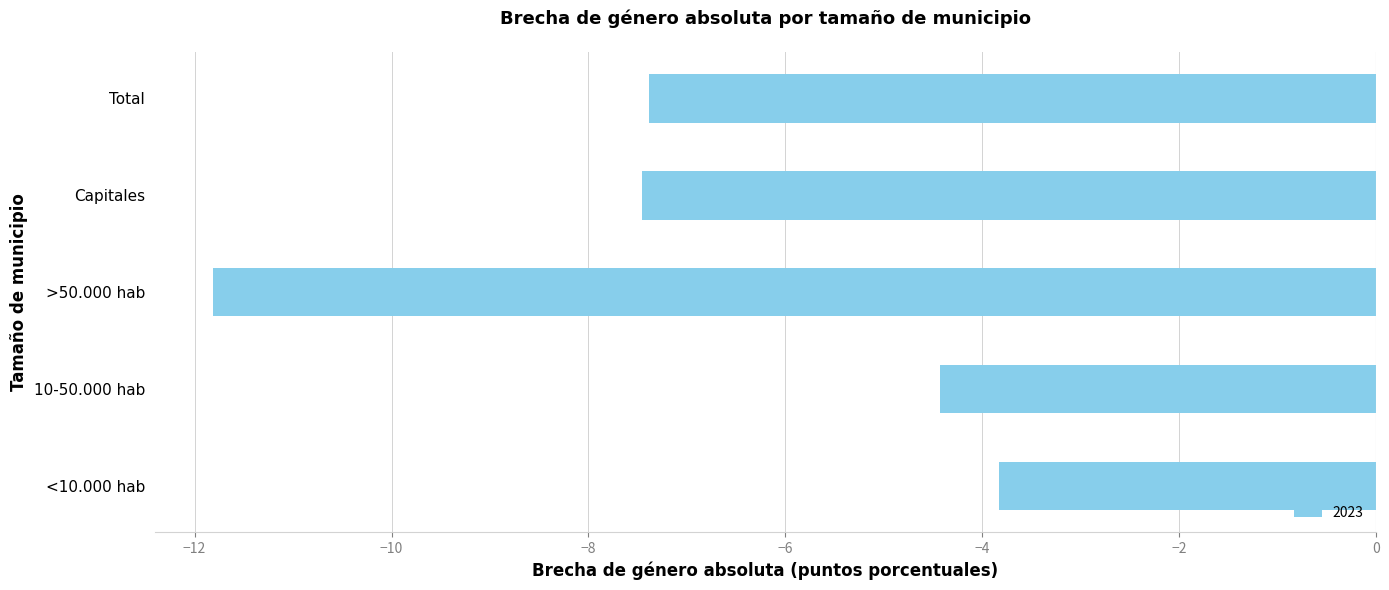

Reading bottom to top, transcribe all the data shown in this chart.

-3.8	-4.4	-11.8	-7.5	-7.4